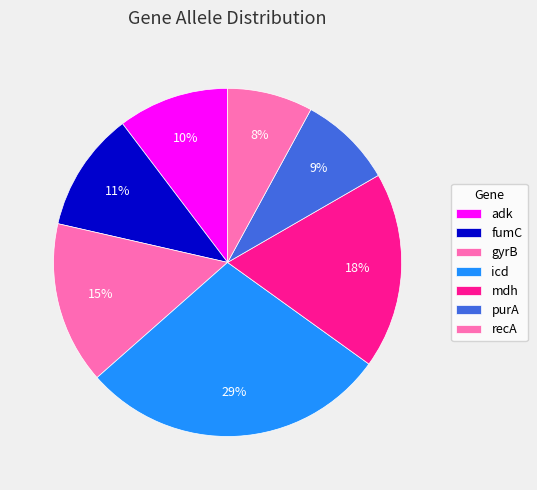

Which category has the biggest portion of the pie?

icd